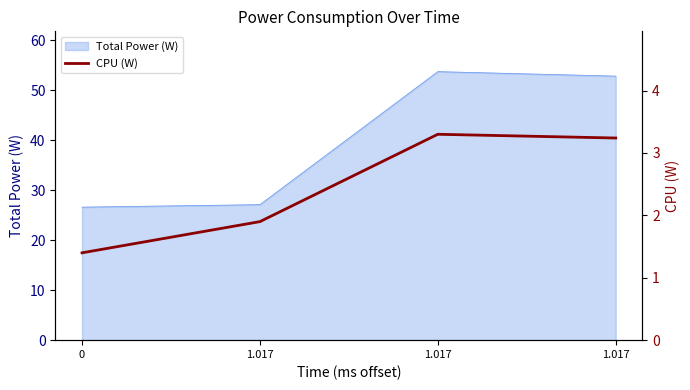

True or false: the data shows 1.4 at 0.

True